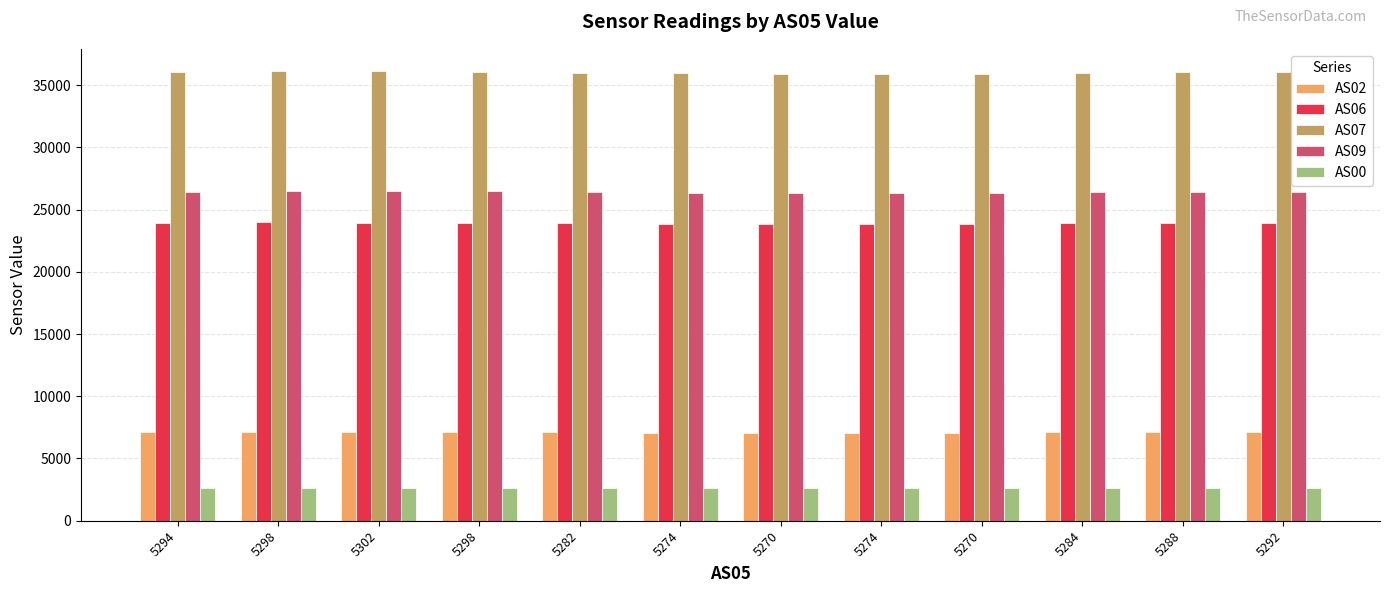

What is the minimum value for AS06?

23841